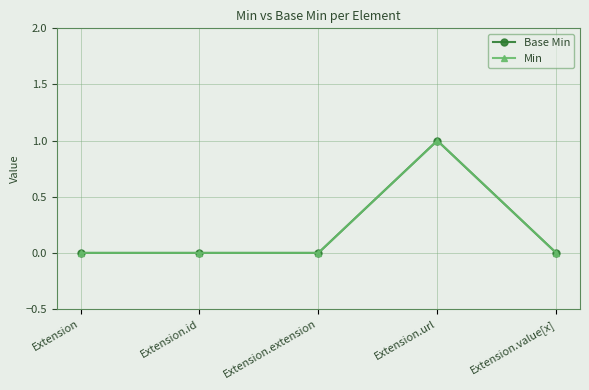

Reading right to left, list all the values displayed in this chart.

Base Min: Extension.value[x]=0	Extension.url=1	Extension.extension=0	Extension.id=0	Extension=0
Min: Extension.value[x]=0	Extension.url=1	Extension.extension=0	Extension.id=0	Extension=0